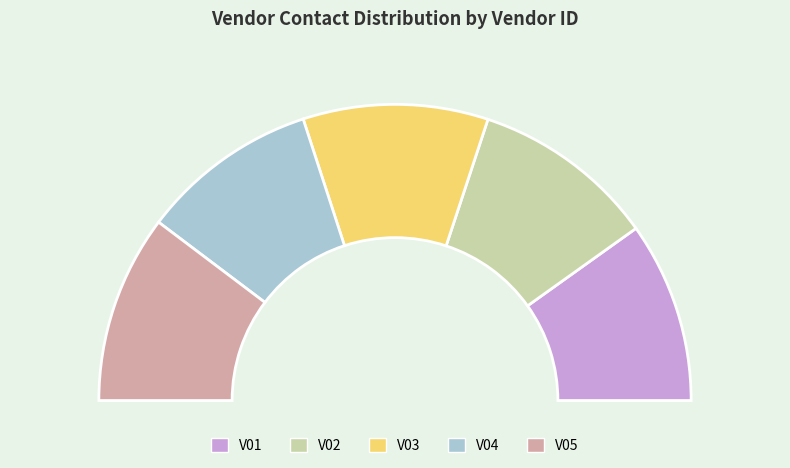

Rank the categories by value from lowest to highest.

V04, V01, V02, V03, V05